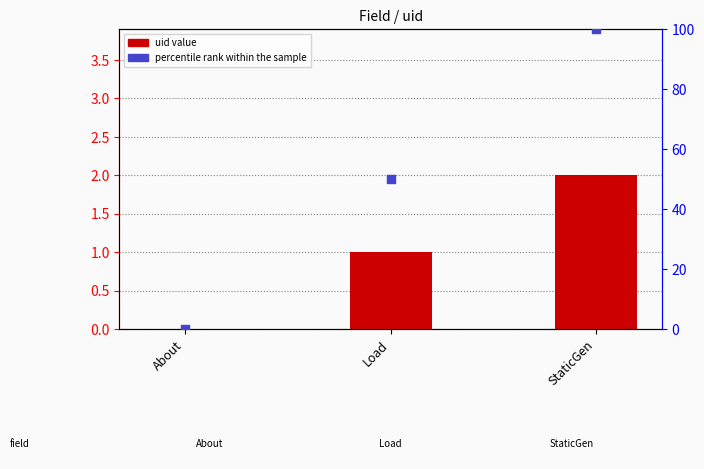

Which series contains the lowest Y value?

uid value